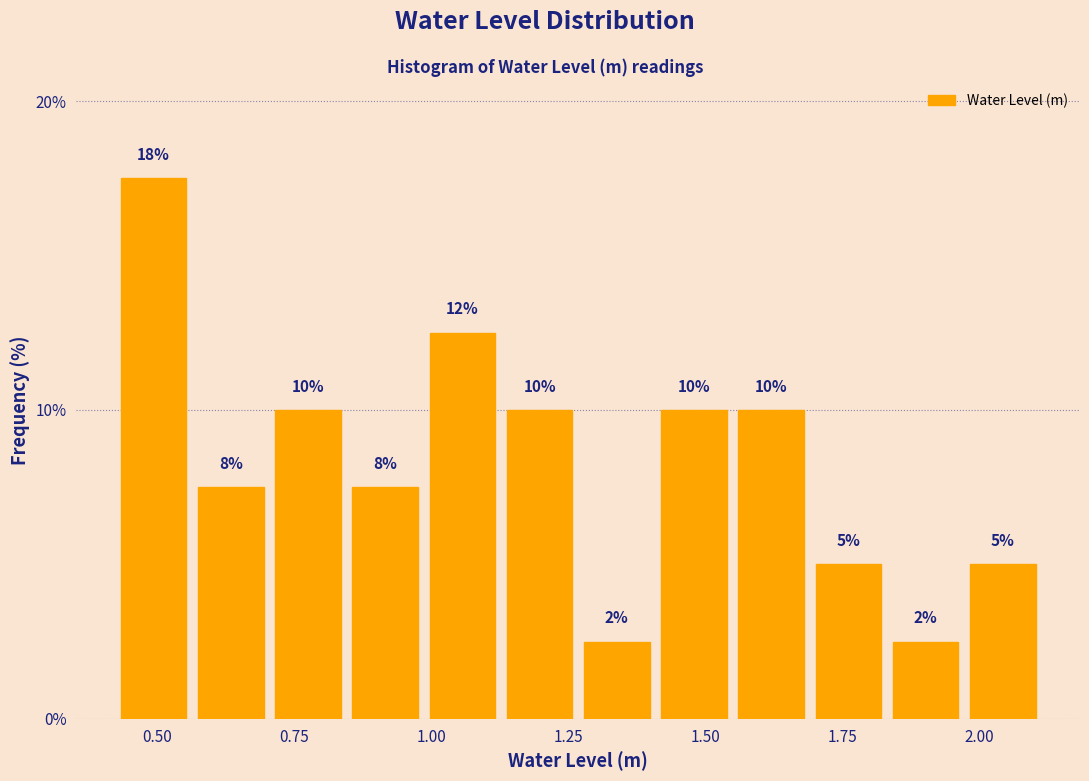

Around what value on the x-axis is the tallest bar? Give the approximate position of its centre, as read against the axis.

0.50